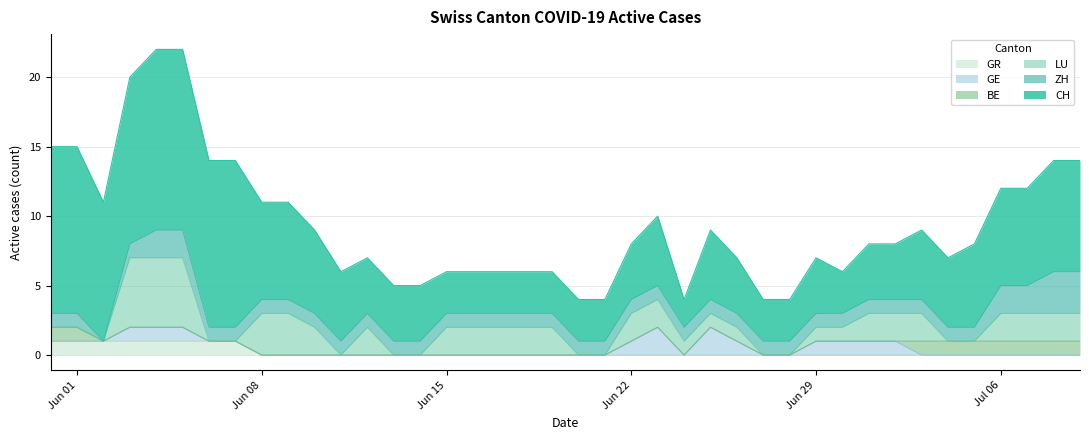

What is the difference between the highest and lowest values at 24?

2